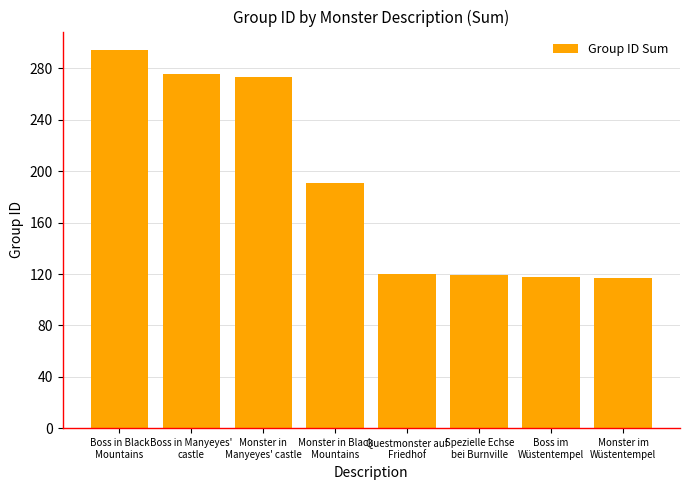

Which has a higher value, Monster im
Wüstentempel or Boss in Black
Mountains?

Boss in Black
Mountains